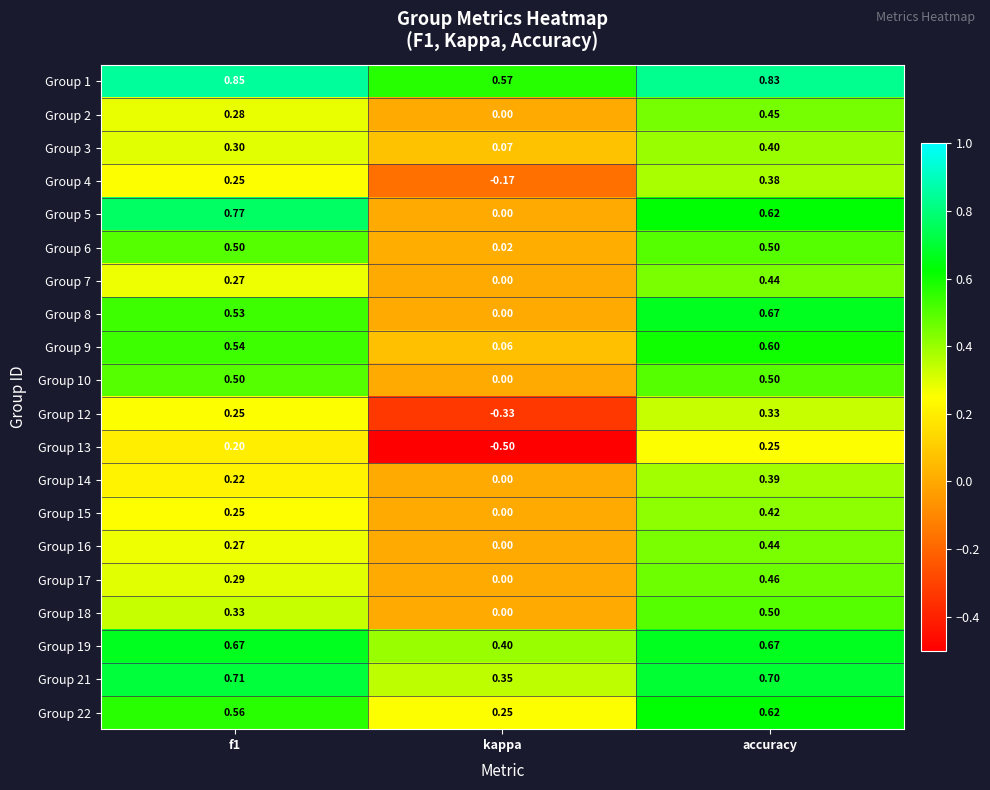

Which category has the lowest value in the Group 13 series?

kappa